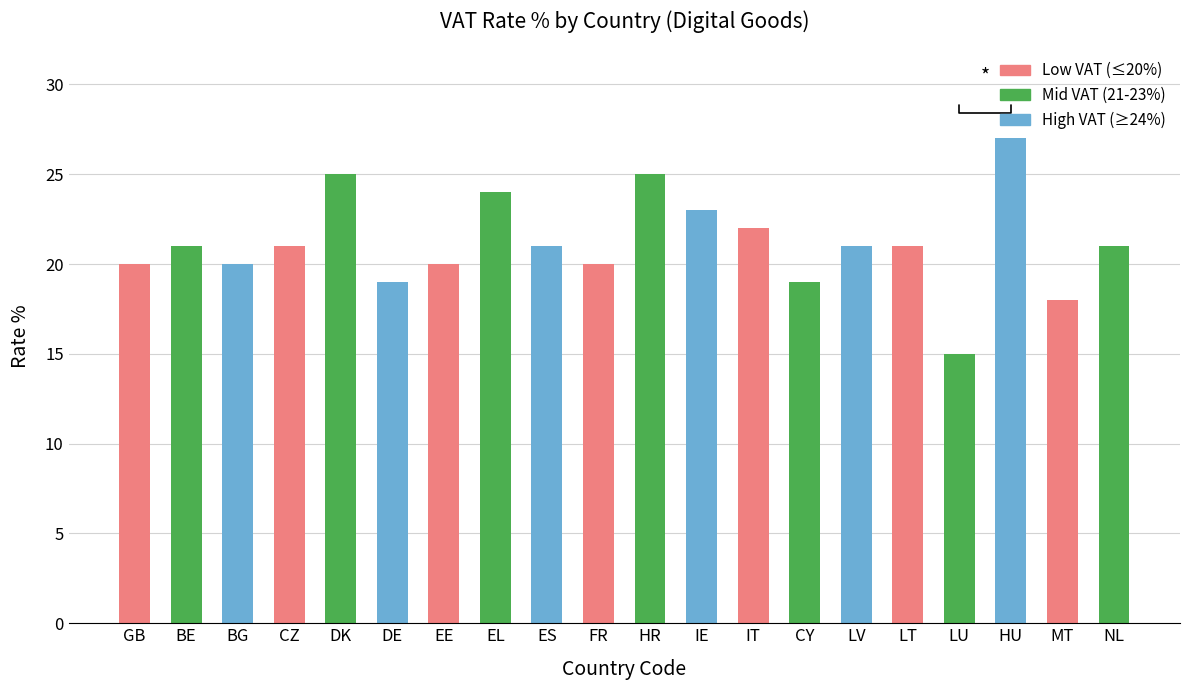

Approximately how many times larger is the value at LU compared to LV?

0.7